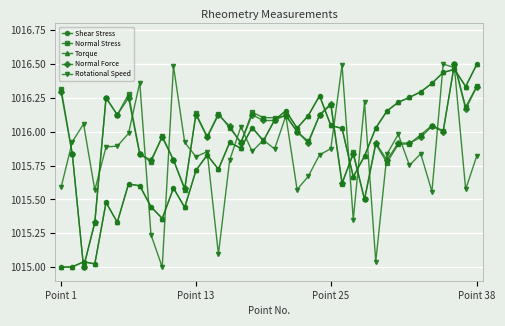

How many interior local valleys does the Shear Stress series have?

10